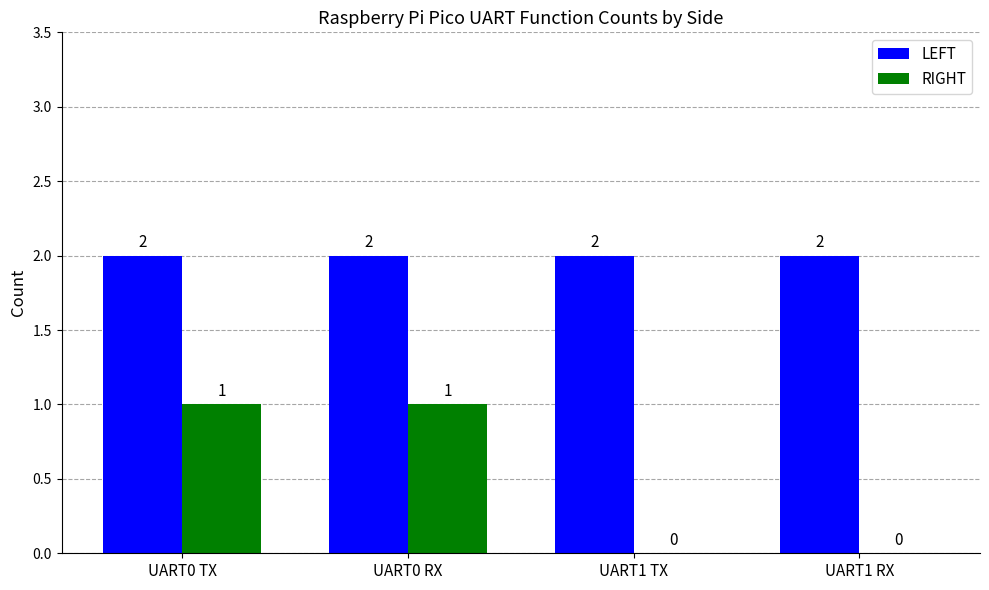

Which series changed the most between UART0 RX and UART1 RX?

RIGHT